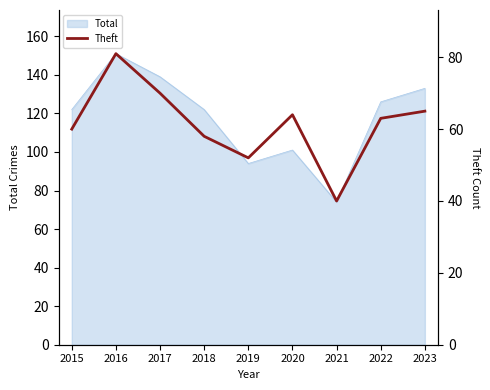

At which label does Total reach its peak?

2016